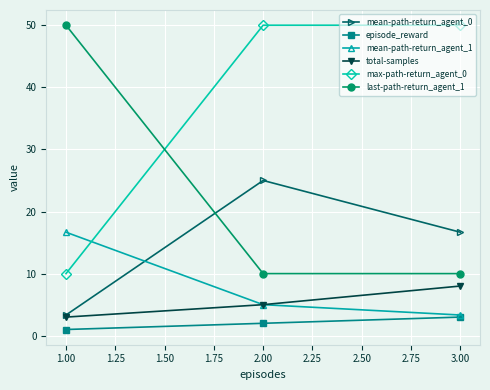

The value of mean-path-return_agent_1 at 1.00 is 16.7. True or false?

True